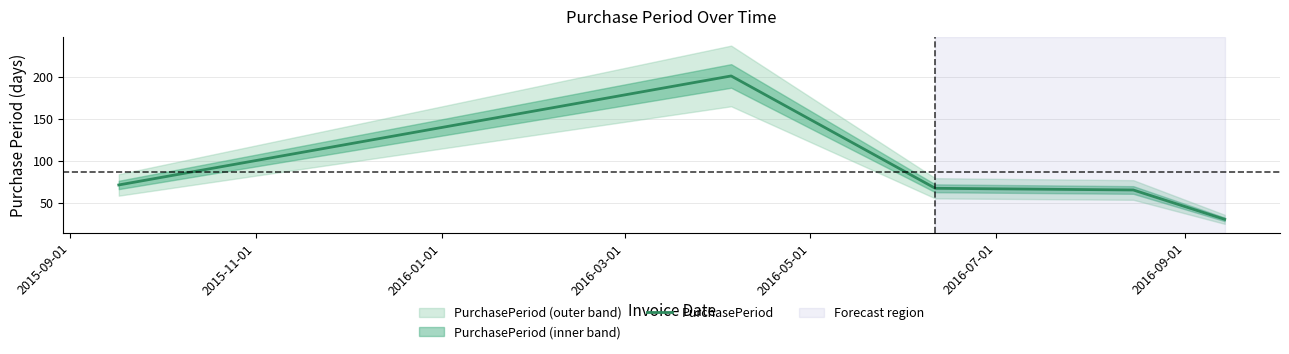

Reading left to right, list all the values displayed in this chart.

71	201	67	65	30